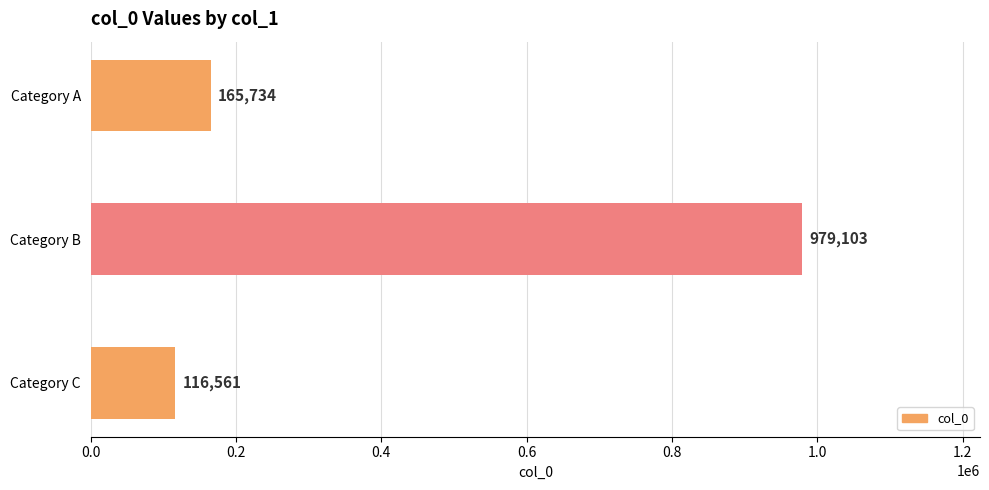

Which label corresponds to the smallest value in the chart?

Category C